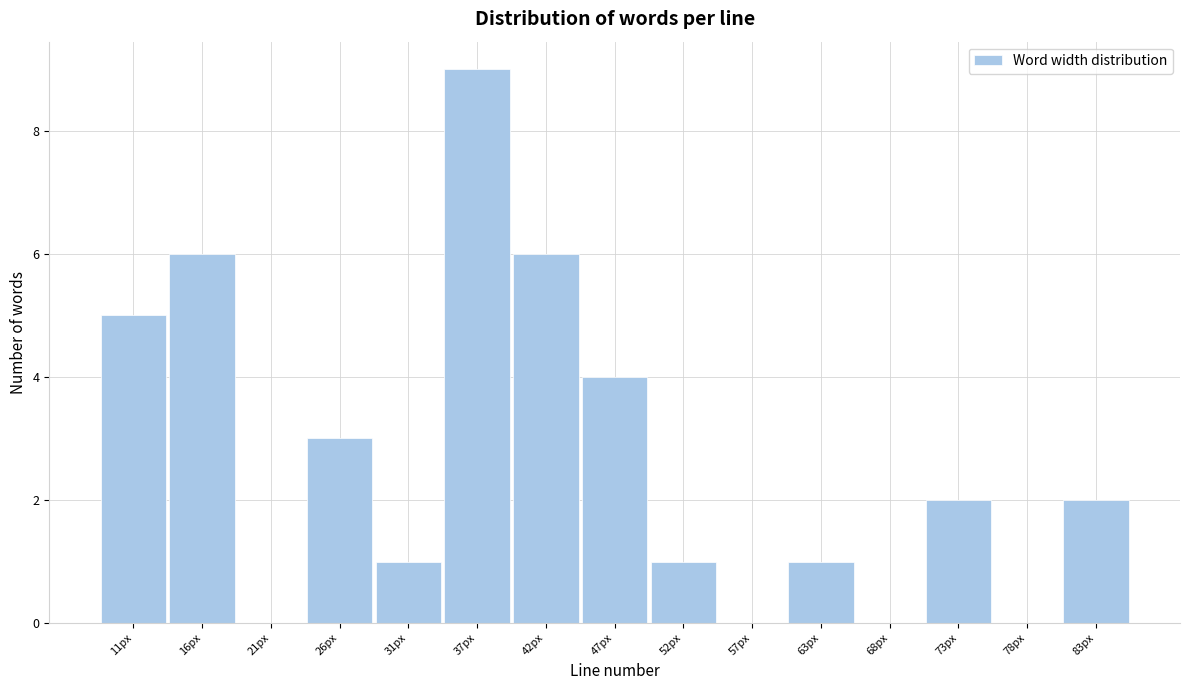

Reading left to right, transcribe all the data shown in this chart.

11px=5	16px=6	21px=0	26px=3	31px=1	37px=9	42px=6	47px=4	52px=1	57px=0	63px=1	68px=0	73px=2	78px=0	83px=2